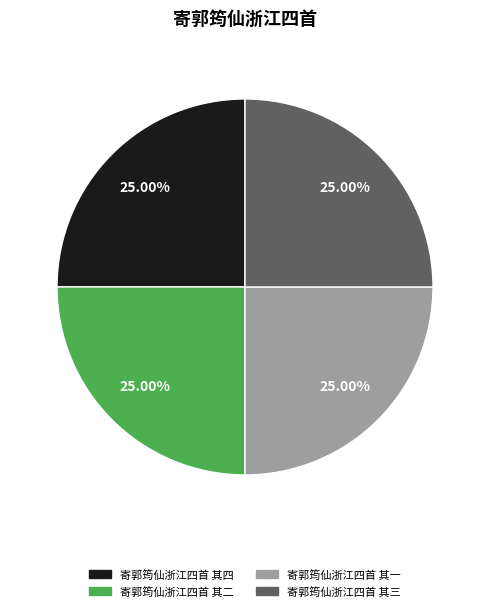

The 寄郭筠仙浙江四首 其一 slice represents 30% of the pie. True or false?

False